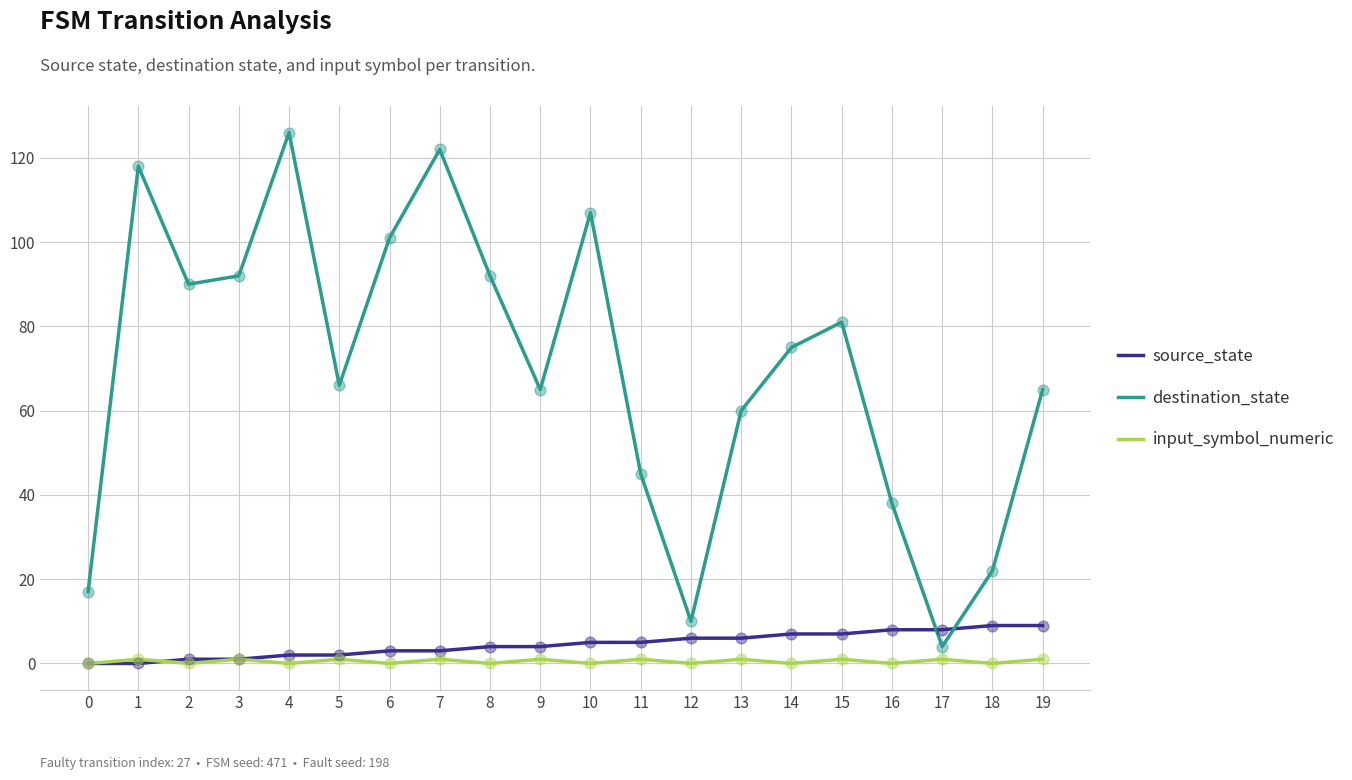

Which series has the largest total across all categories?

destination_state